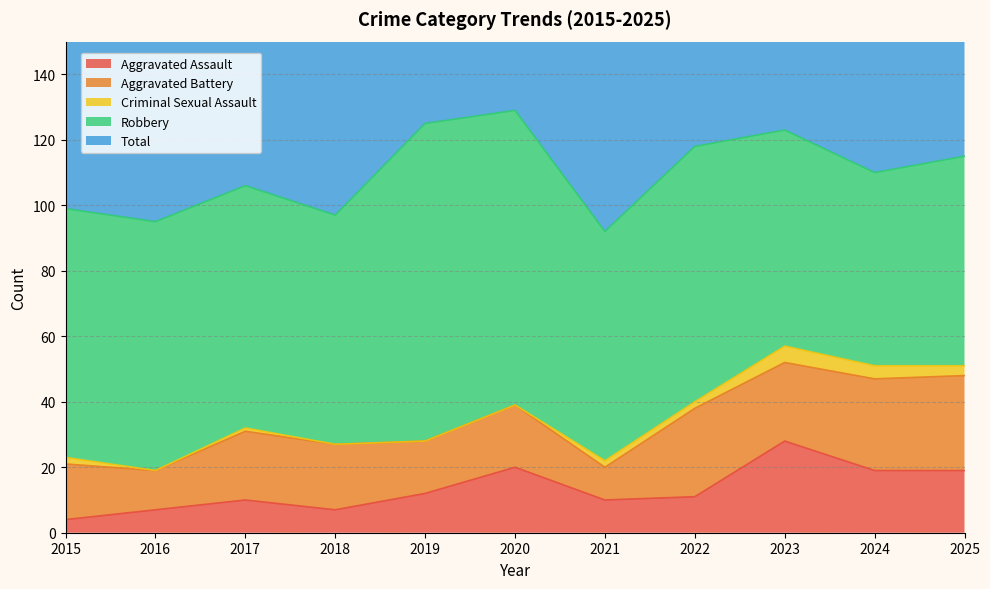

At which category is the sum across all series the highest?

2020